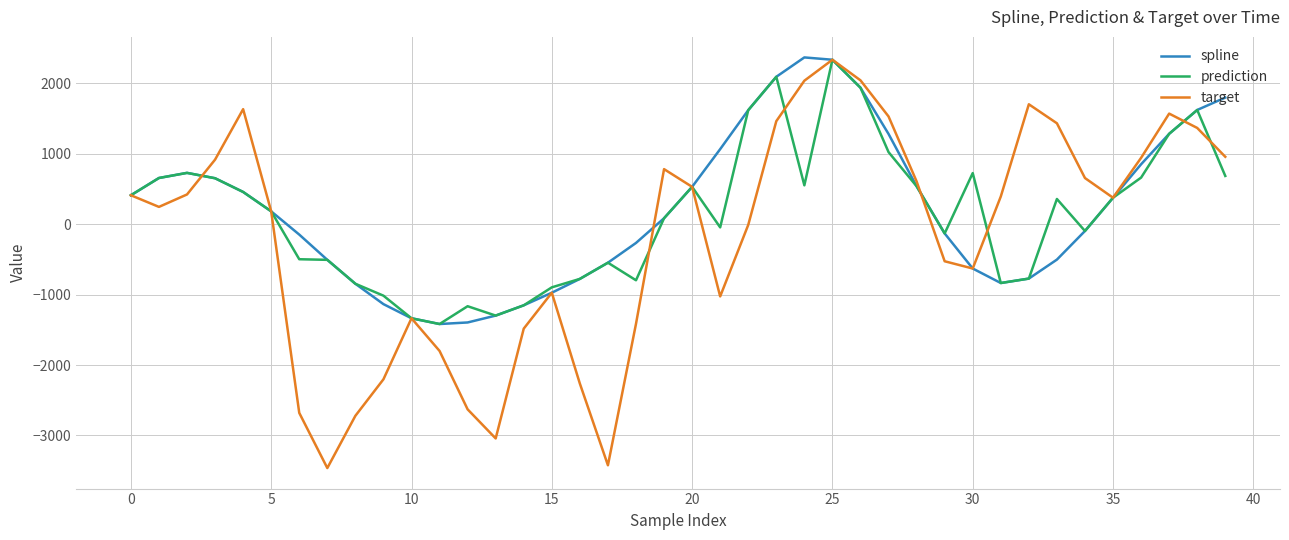

Which series has the largest range (max minus min)?

target